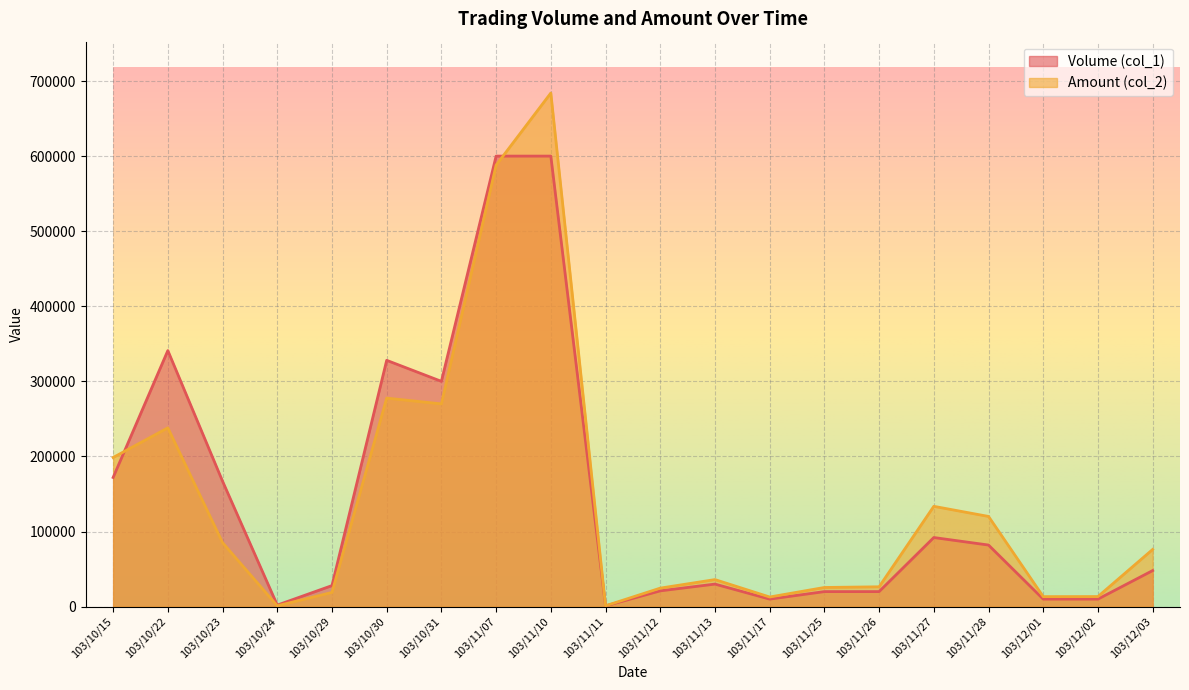

What is the sum of the Volume (col_1) values at 103/11/10 and 103/11/28?

682000